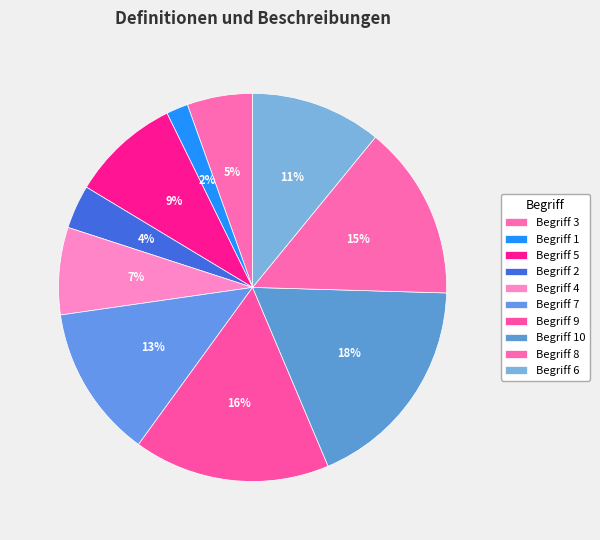

Count the number of slices in the pie.

10